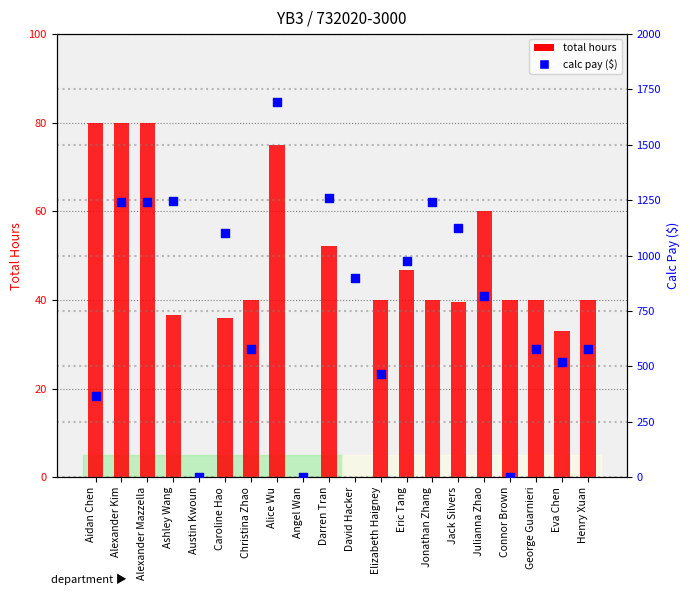

Which series contains the highest Y value?

calc pay ($)